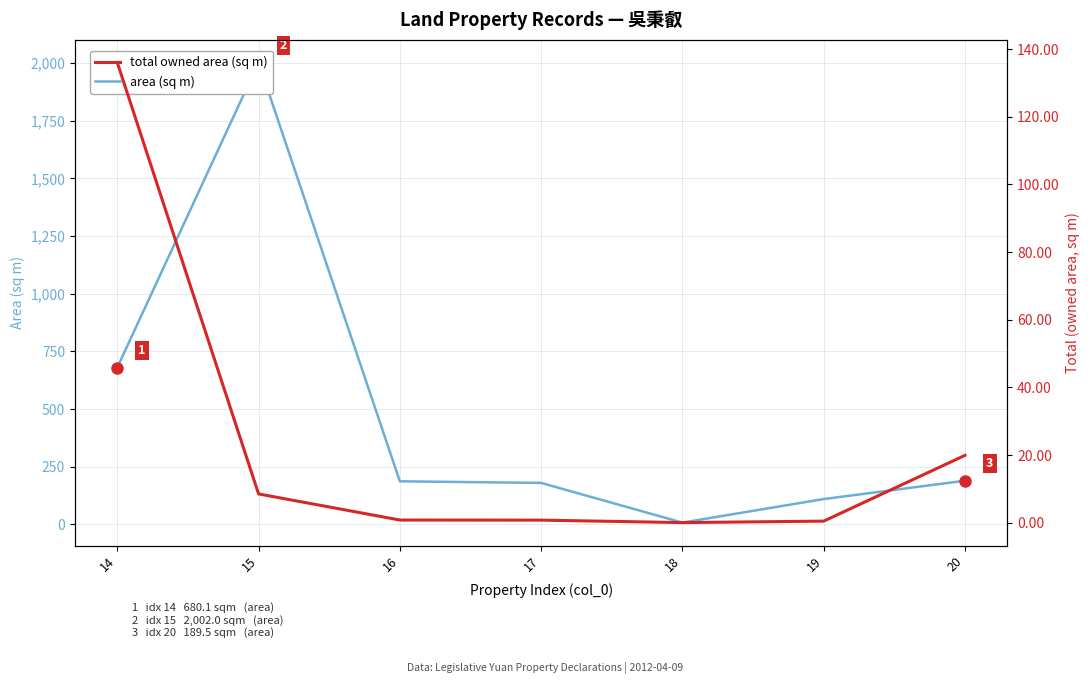

True or false: total owned area (sq m) has more than 2 points higher than both neighbors.

False